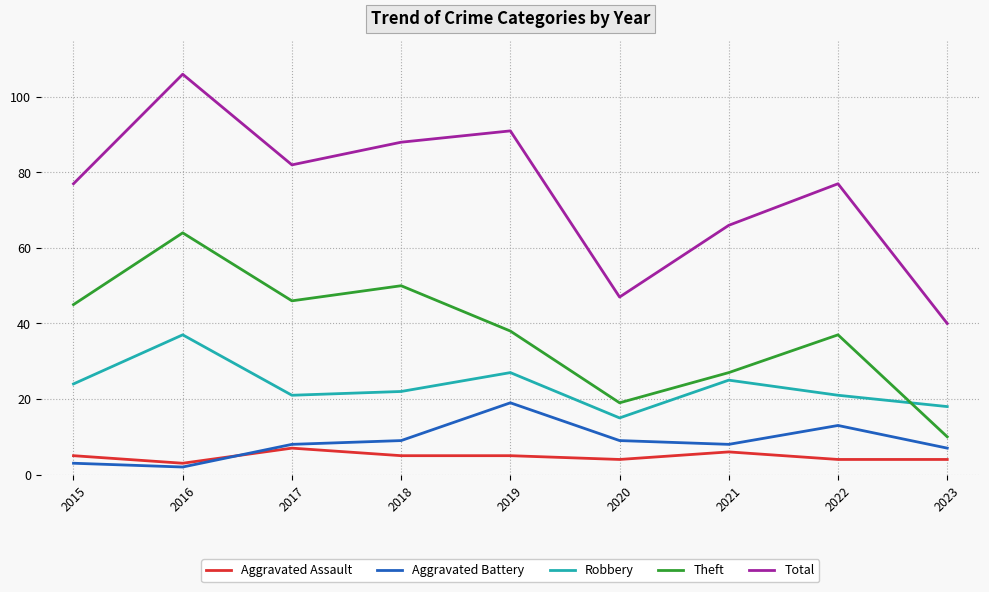

Is the value of Robbery at 2015 greater than the value of Total at 2017?

No